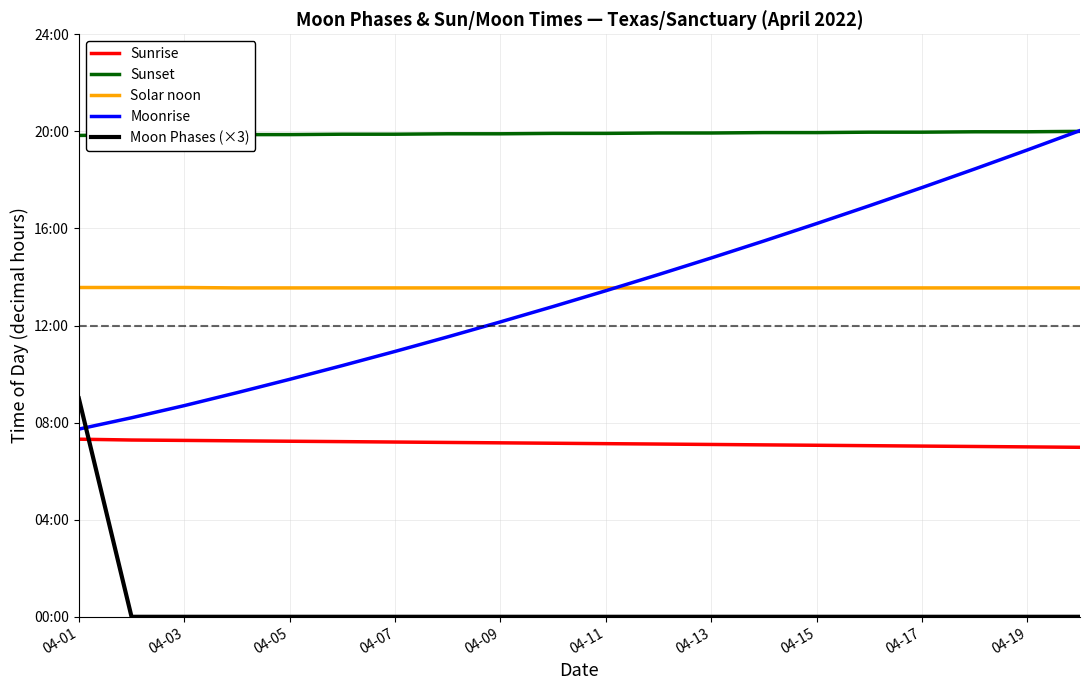

True or false: Solar noon and Moon Phases (×3) cross at least once.

False